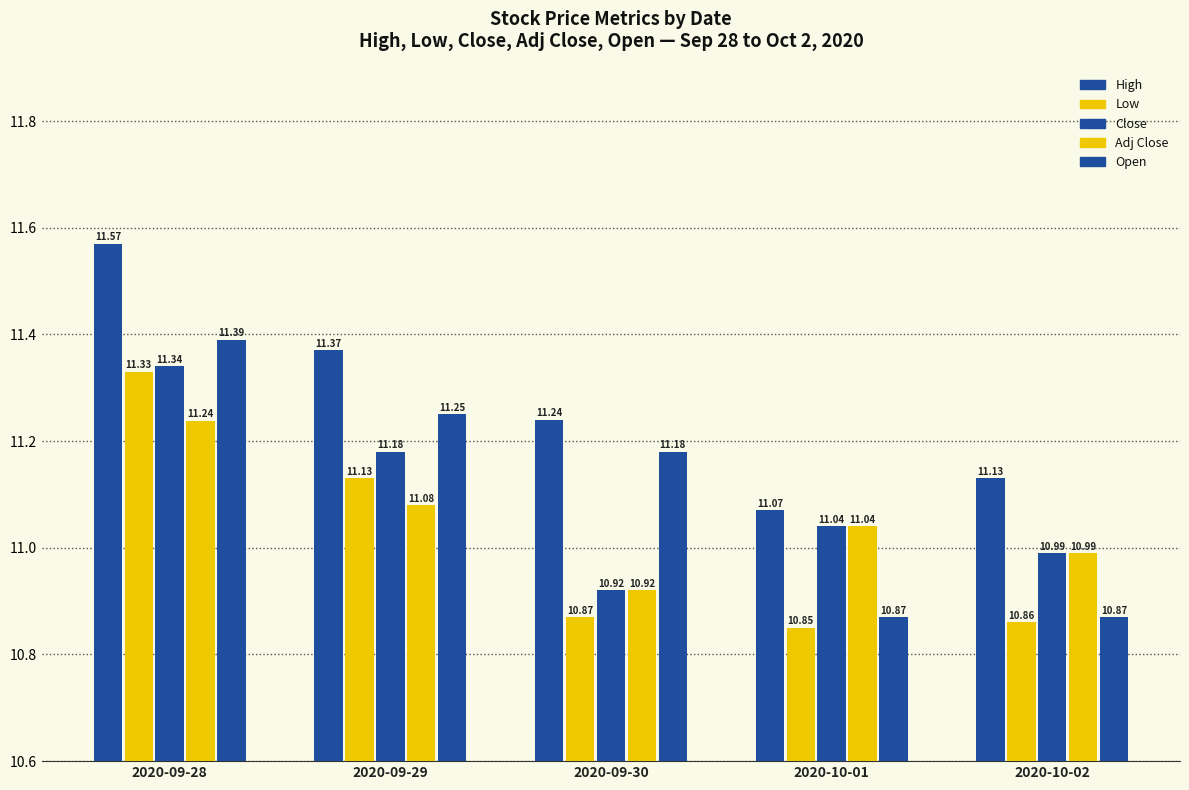

At which label does Adj Close reach its peak?

2020-09-28